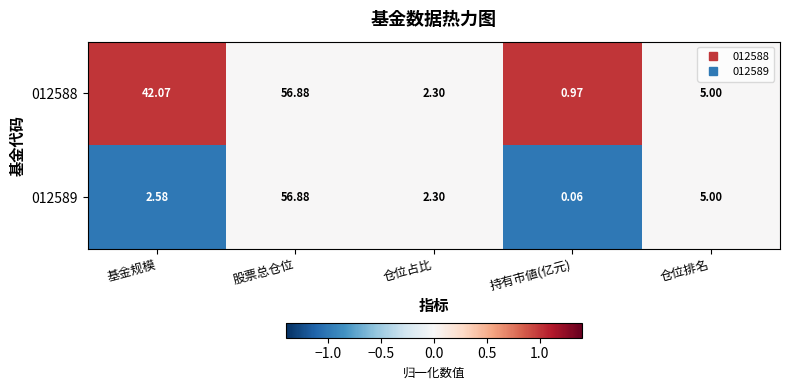

Rank the categories by 012588 value from highest to lowest.

股票总仓位, 基金规模, 仓位排名, 仓位占比, 持有市値(亿元)